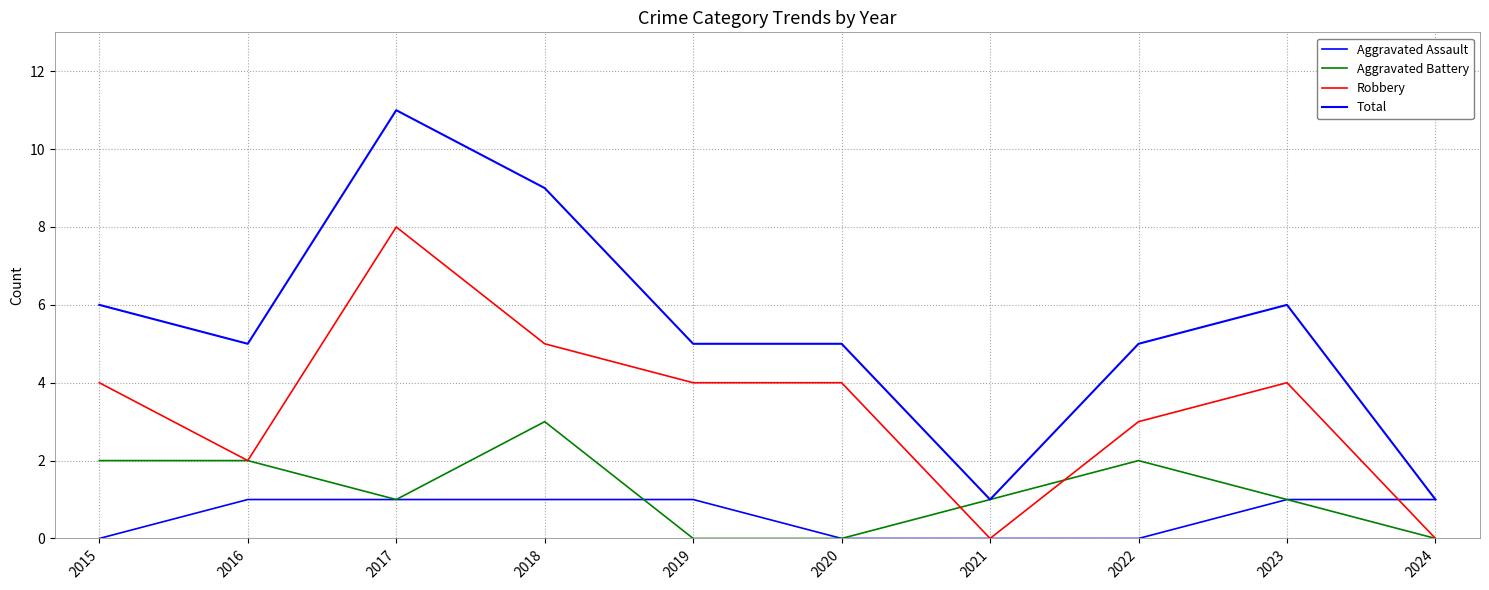

Which label corresponds to the smallest value in the chart?

2015